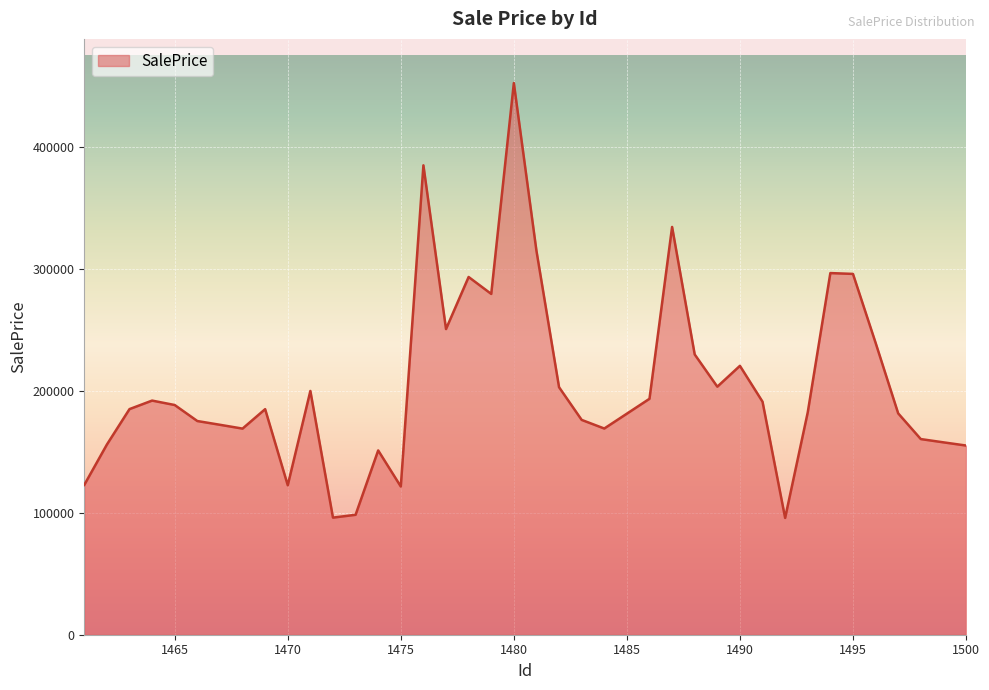

What is the smallest value displayed?

95810.6